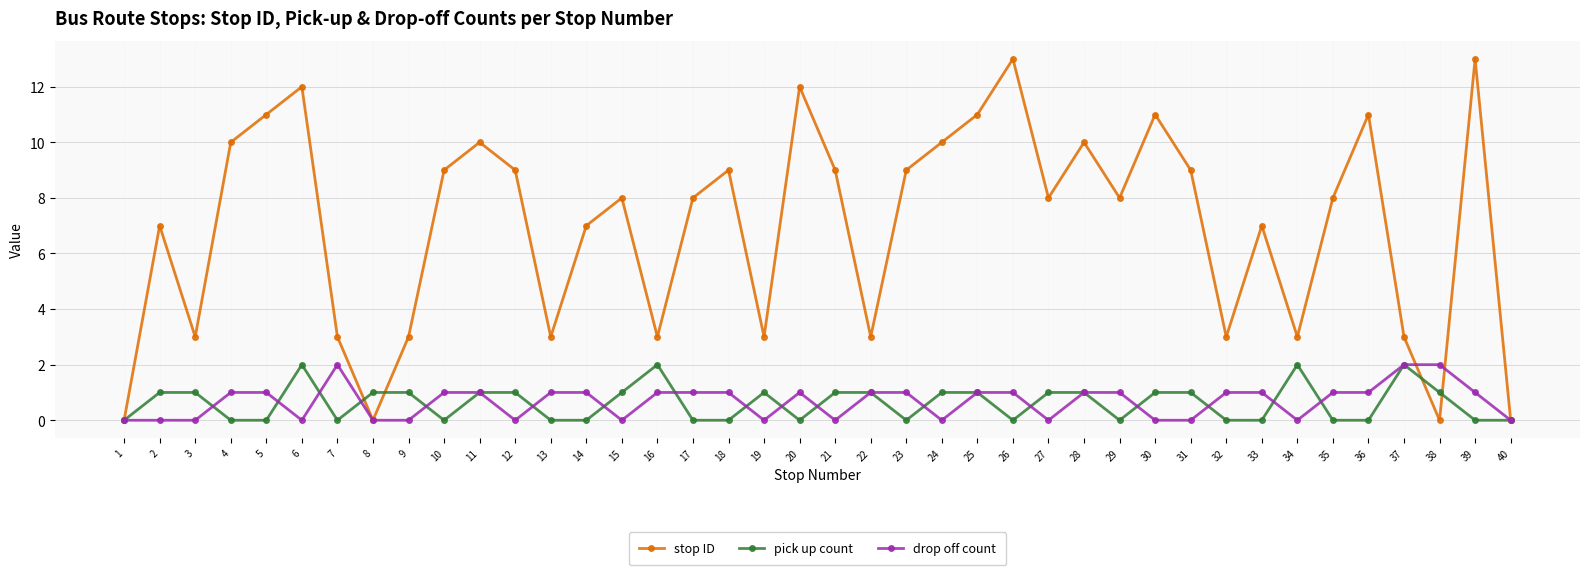

Rank the series at 24 from highest to lowest value.

stop ID, pick up count, drop off count